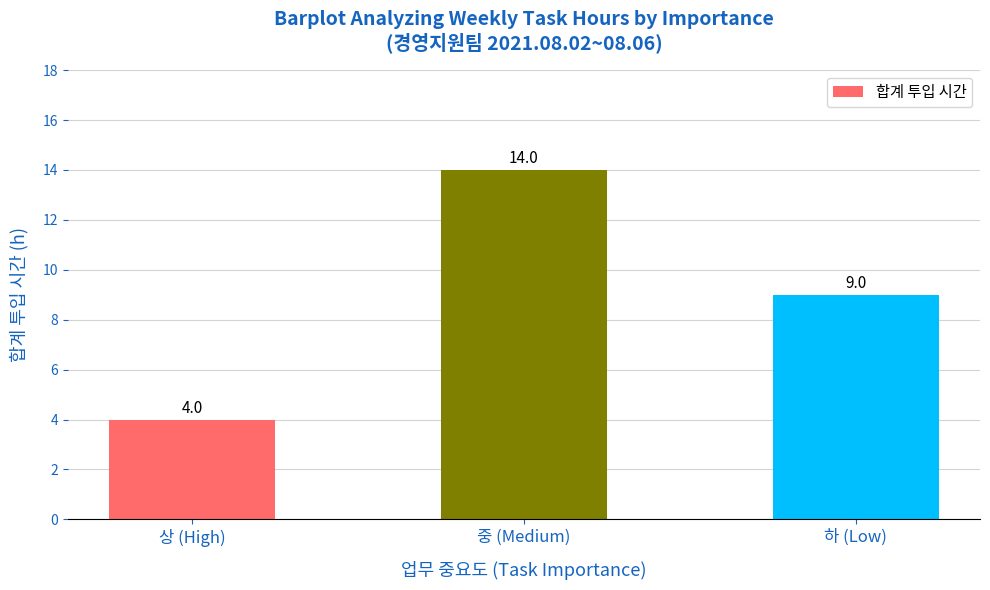

What is the ratio of the value at 상 (High) to the value at 중 (Medium)?

0.3